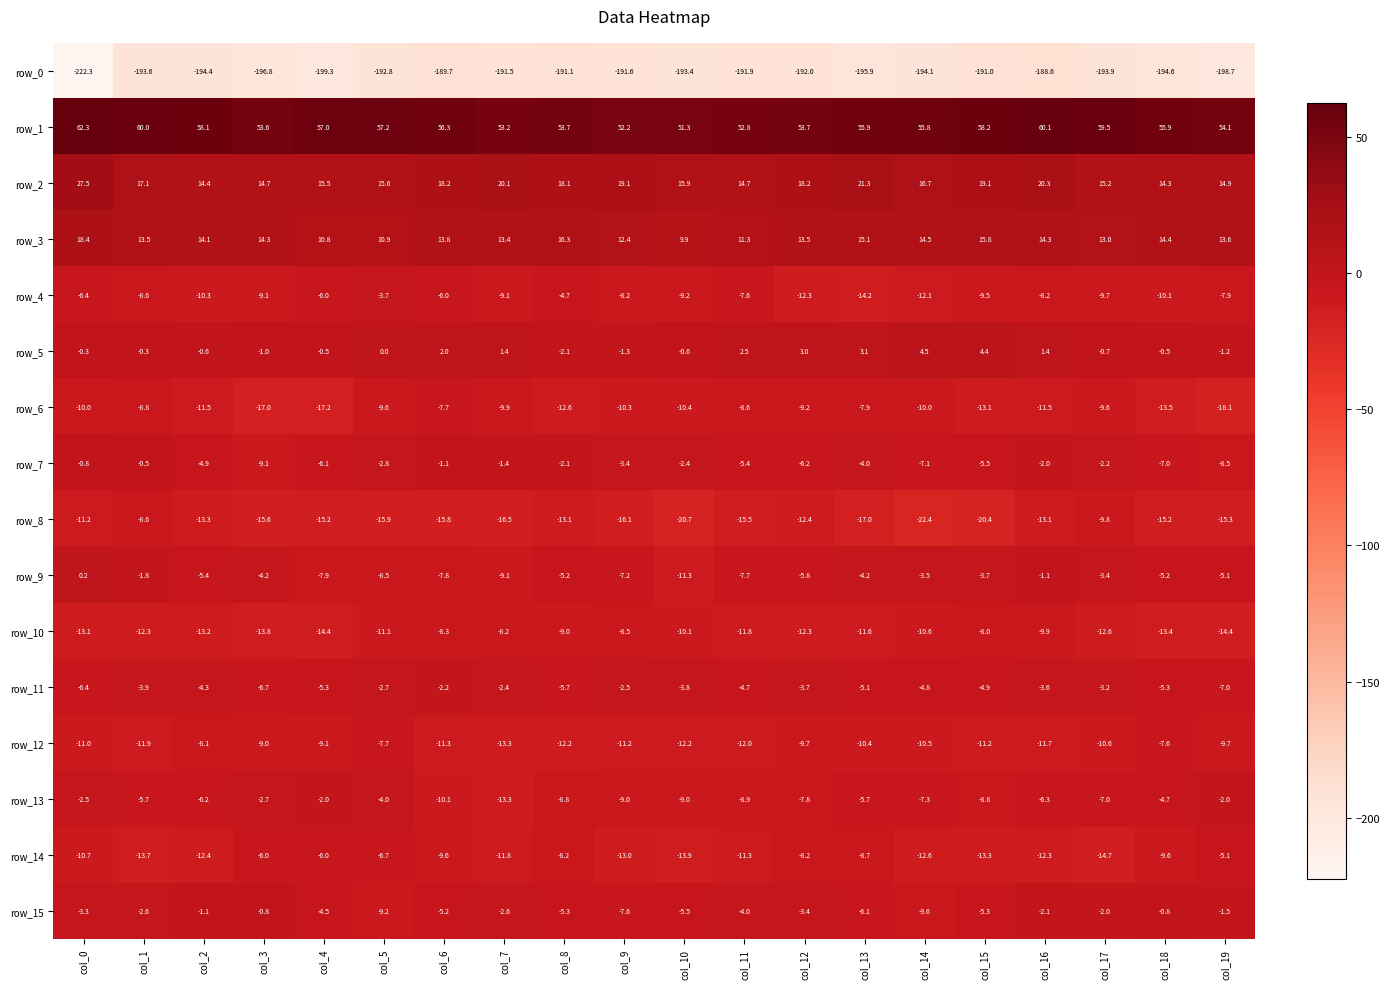

Is it true that row_0 equals -44.3 at col_9?

False